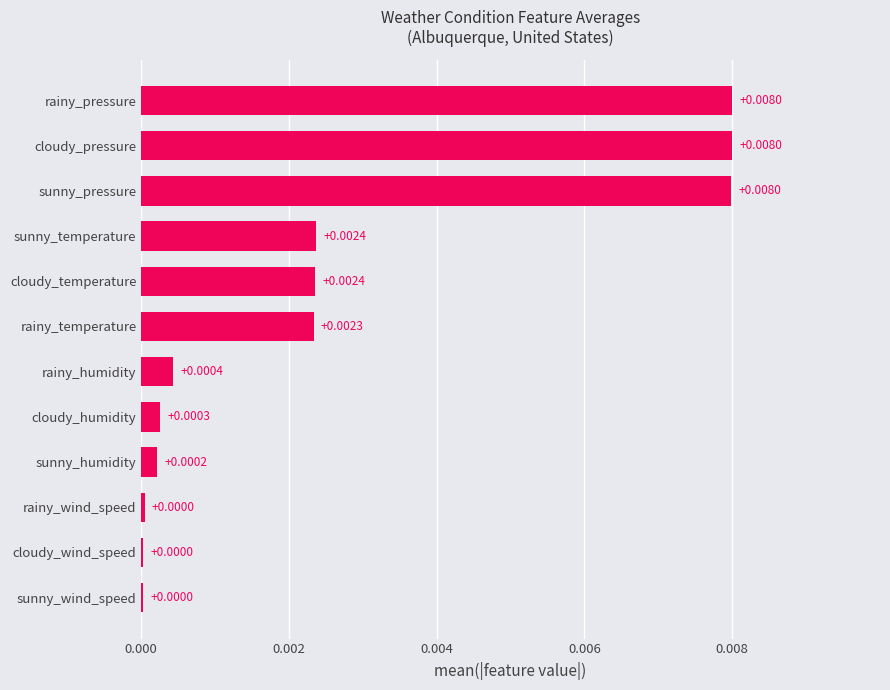

Which has a higher value, cloudy_humidity or rainy_temperature?

rainy_temperature